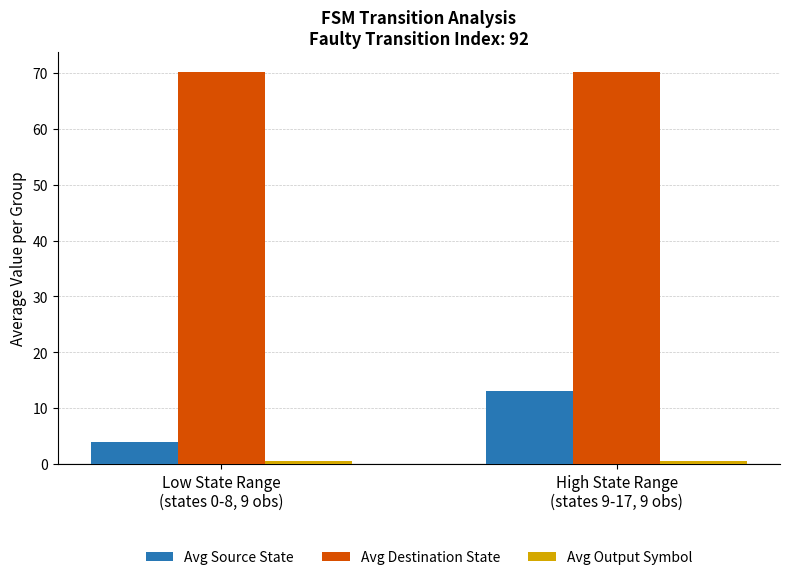

Which series has the widest spread of values?

Avg Source State